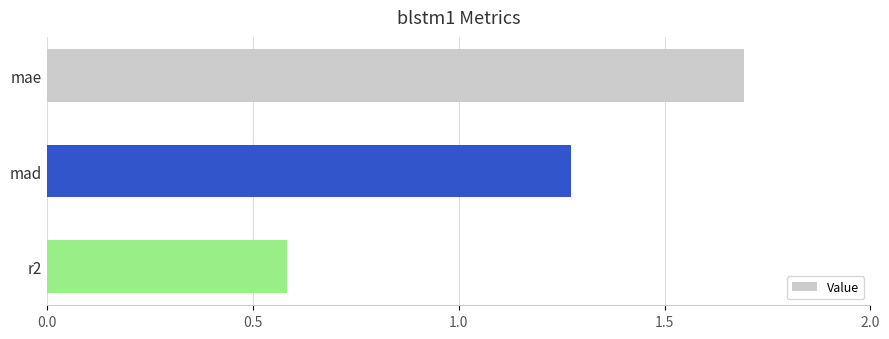

What is the difference between the second highest and minimum values?

0.7